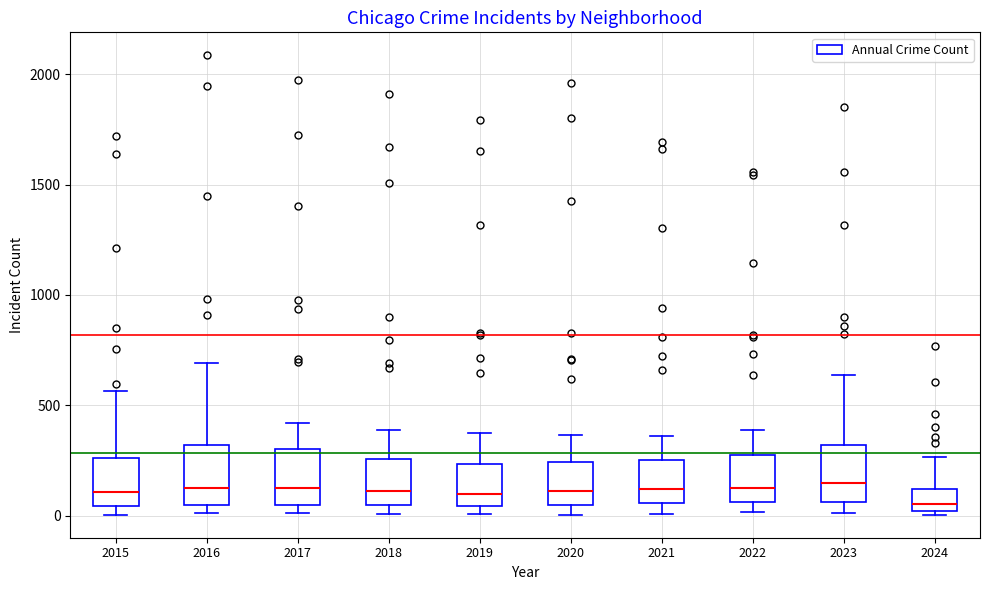

Reading left to right, read every box against the y-axis: the position of its median line, the range the box covers, and the ends of its whiskers. The values are not printed on the chart, so give them approximately, as read against the axis.

2015: median 100, box 50 to 250, whiskers 0 to 550
2016: median 150, box 50 to 300, whiskers 0 to 700
2017: median 100, box 50 to 300, whiskers 0 to 400
2018: median 100, box 50 to 250, whiskers 0 to 400
2019: median 100, box 50 to 250, whiskers 0 to 400
2020: median 100, box 50 to 250, whiskers 0 to 350
2021: median 100, box 50 to 250, whiskers 0 to 350
2022: median 100, box 50 to 250, whiskers 0 to 400
2023: median 150, box 50 to 300, whiskers 0 to 650
2024: median 50, box 0 to 100, whiskers 0 (just below the box's lower edge) to 250